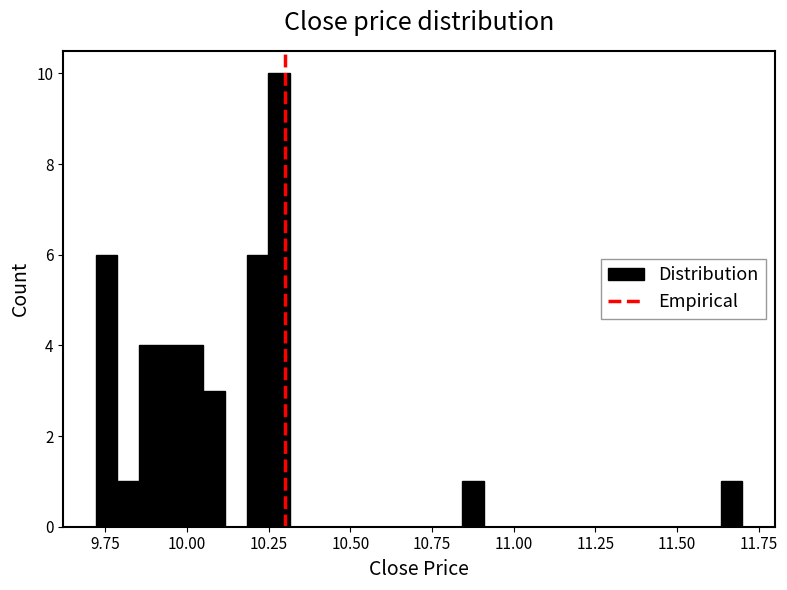

Read against the x-axis, roughly where is the centre of the tallest bar?

10.30